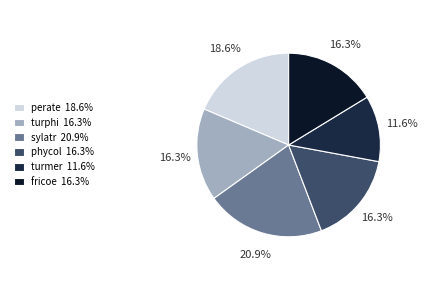

What percentage do phycol and perate together represent?

34.9%